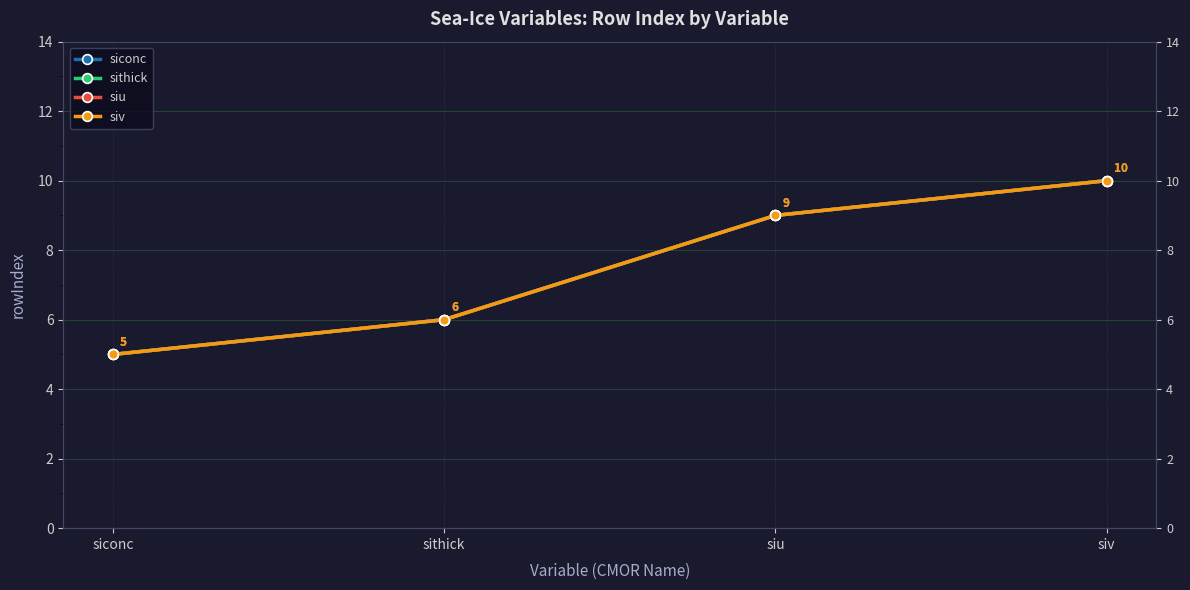

Which series has the largest range (max minus min)?

siconc